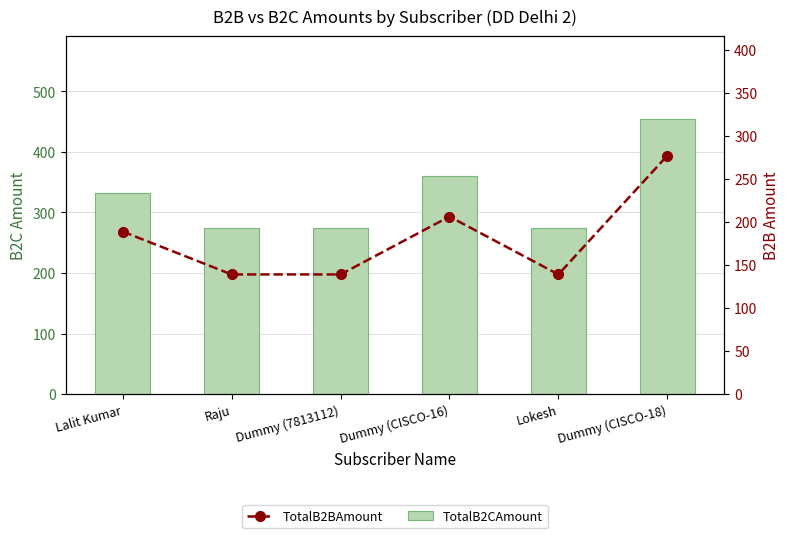

What is the difference between the highest and lowest values at Lalit Kumar?

142.5